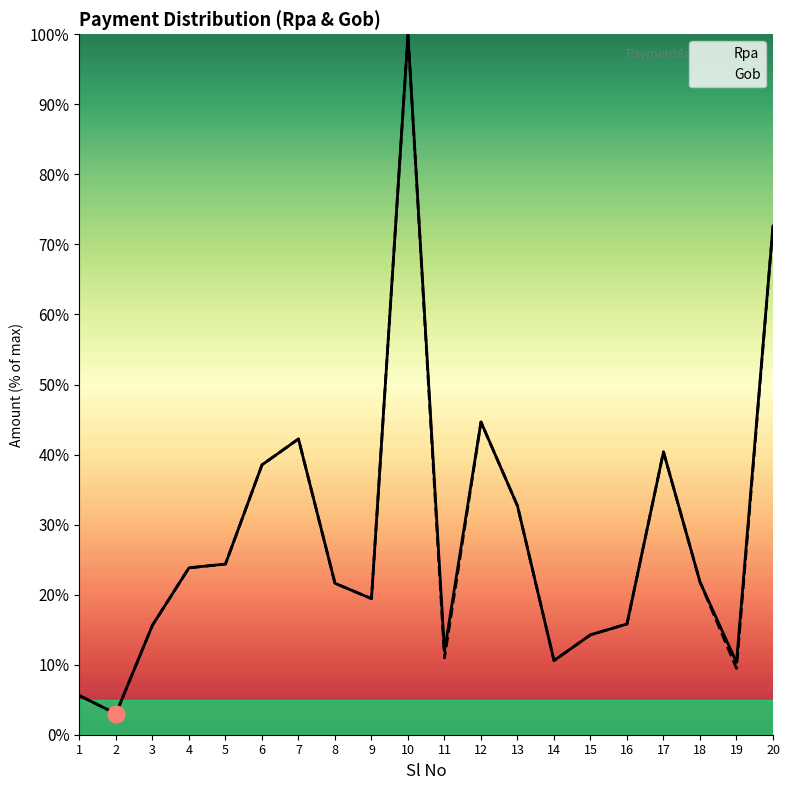

What is the sum of the Rpa values at 1 and 10?

105.6